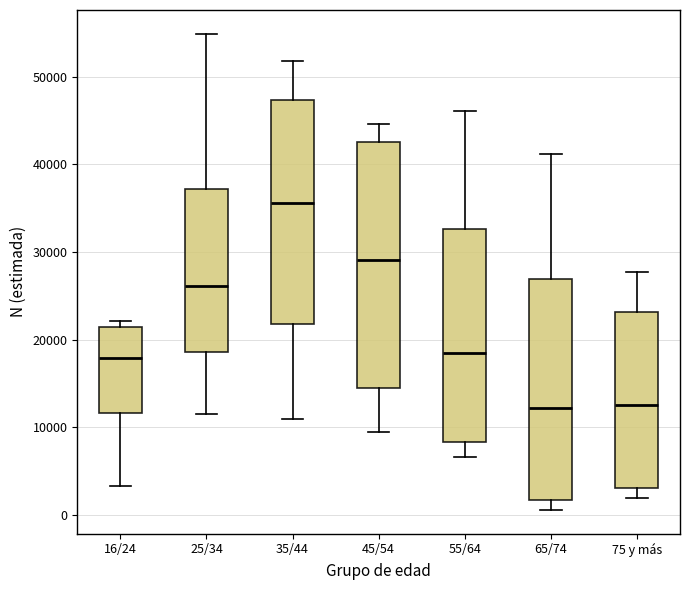

Reading left to right, read every box against the y-axis: the position of its median line, the range the box covers, and the ends of its whiskers. The values are not printed on the chart, so give them approximately, as read against the axis.

16/24: median 18000, box 12000 to 22000, whiskers 3000 to 22000 (just above the box's upper edge)
25/34: median 26000, box 19000 to 37000, whiskers 12000 to 55000
35/44: median 36000, box 22000 to 47000, whiskers 11000 to 52000
45/54: median 29000, box 15000 to 43000, whiskers 9000 to 45000
55/64: median 19000, box 8000 to 33000, whiskers 7000 to 46000
65/74: median 12000, box 2000 to 27000, whiskers 1000 to 41000
75 y más: median 13000, box 3000 to 23000, whiskers 2000 to 28000